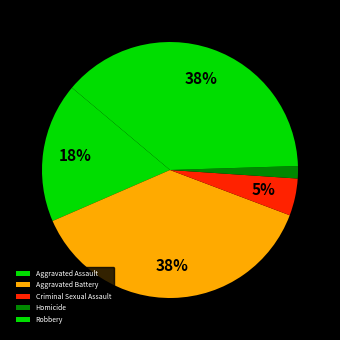

To the nearest percent, what percentage of the pie is Aggravated Battery?

38%